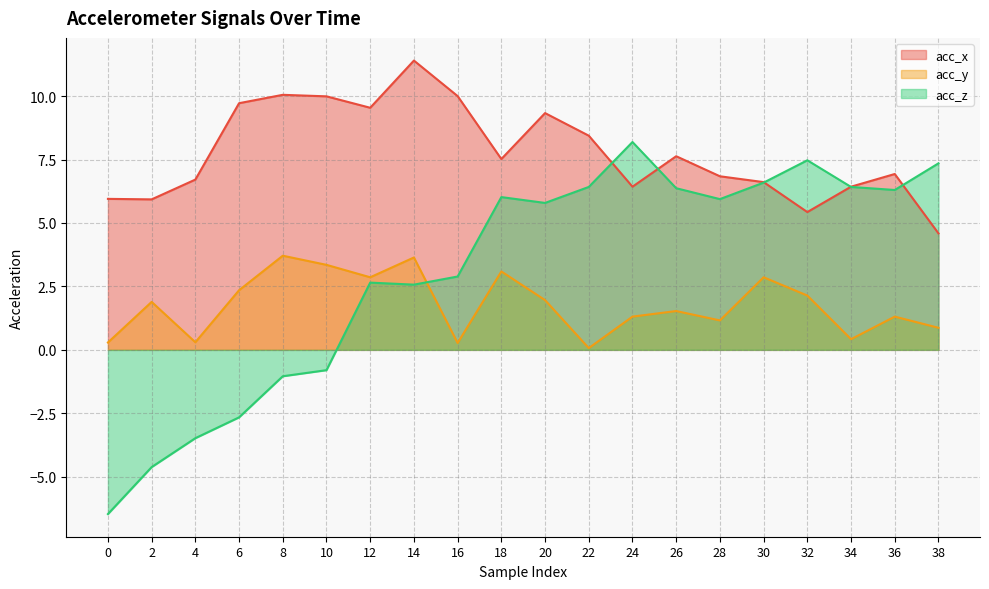

Where is acc_x nearest to the value 7?

36